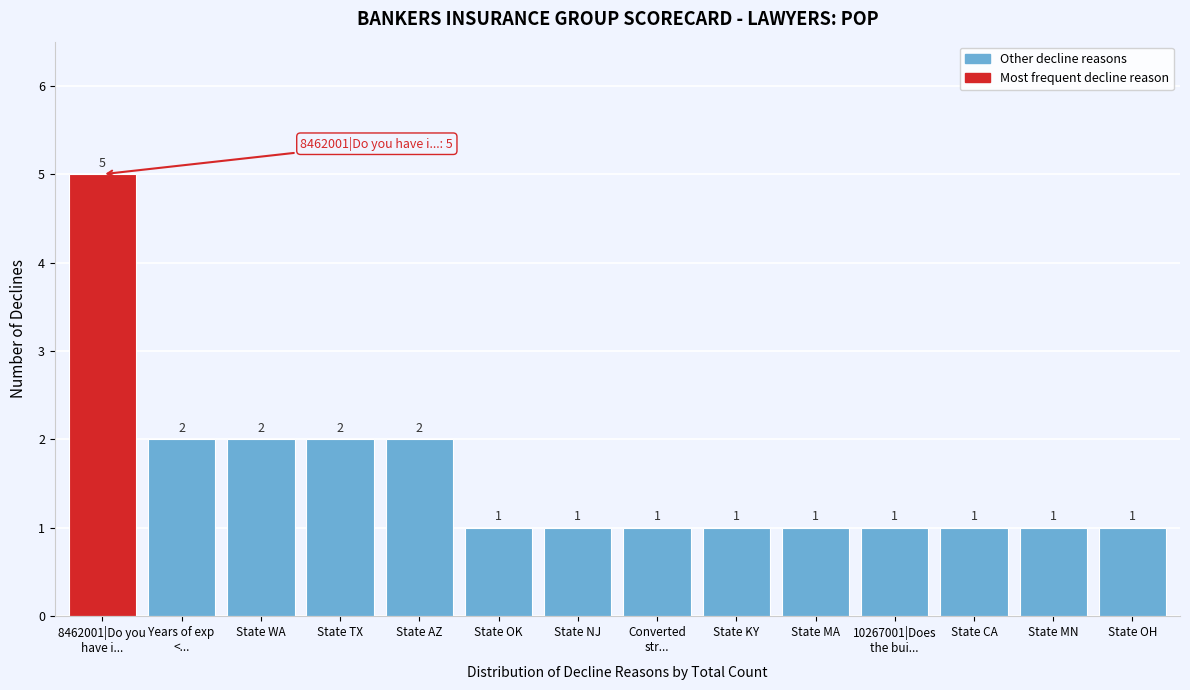

Reading left to right, extract all data points from this chart.

5	2	2	2	2	1	1	1	1	1	1	1	1	1